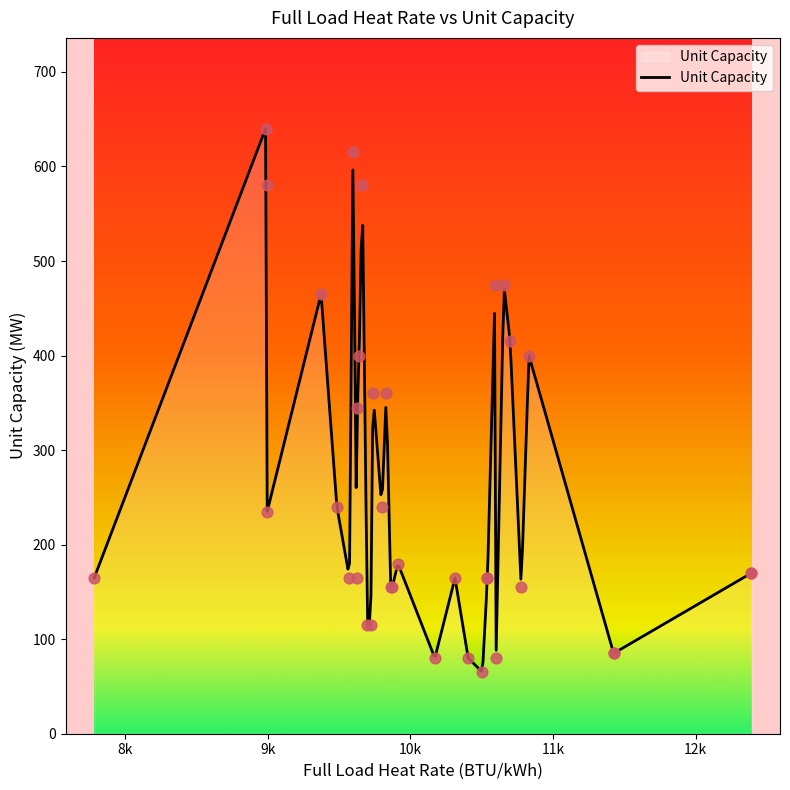

Approximately how many times larger is the value at 10595 compared to 10655?

1.0